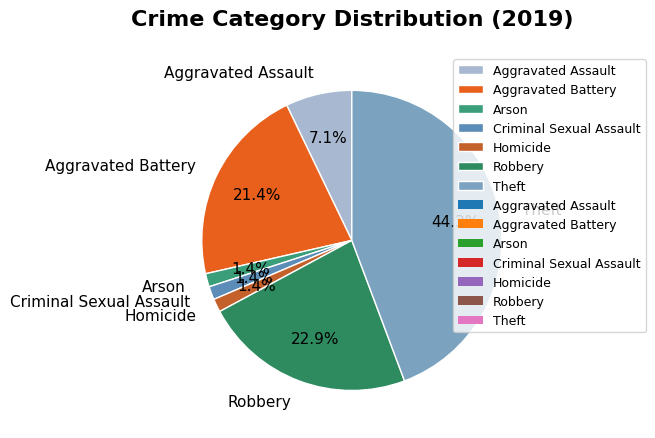

How many slices are in this pie chart?

7